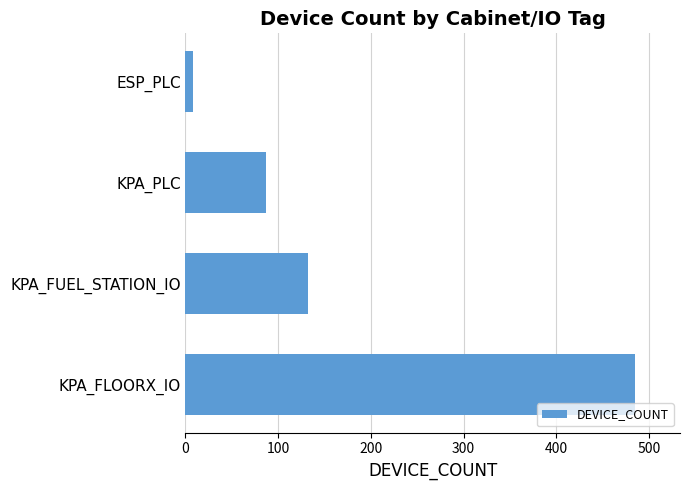

The chart shows a value of 485 at KPA_FLOORX_IO. True or false?

True